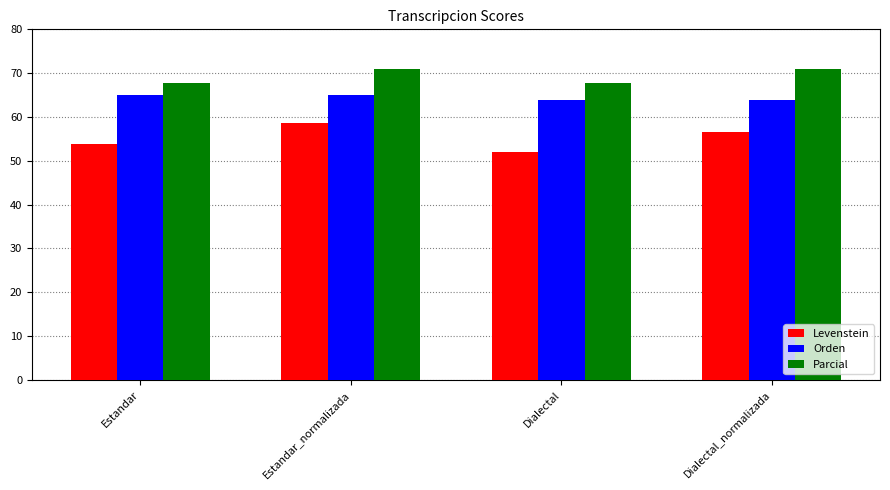

What is the spread (max minus min) of values at Estandar?

14.0